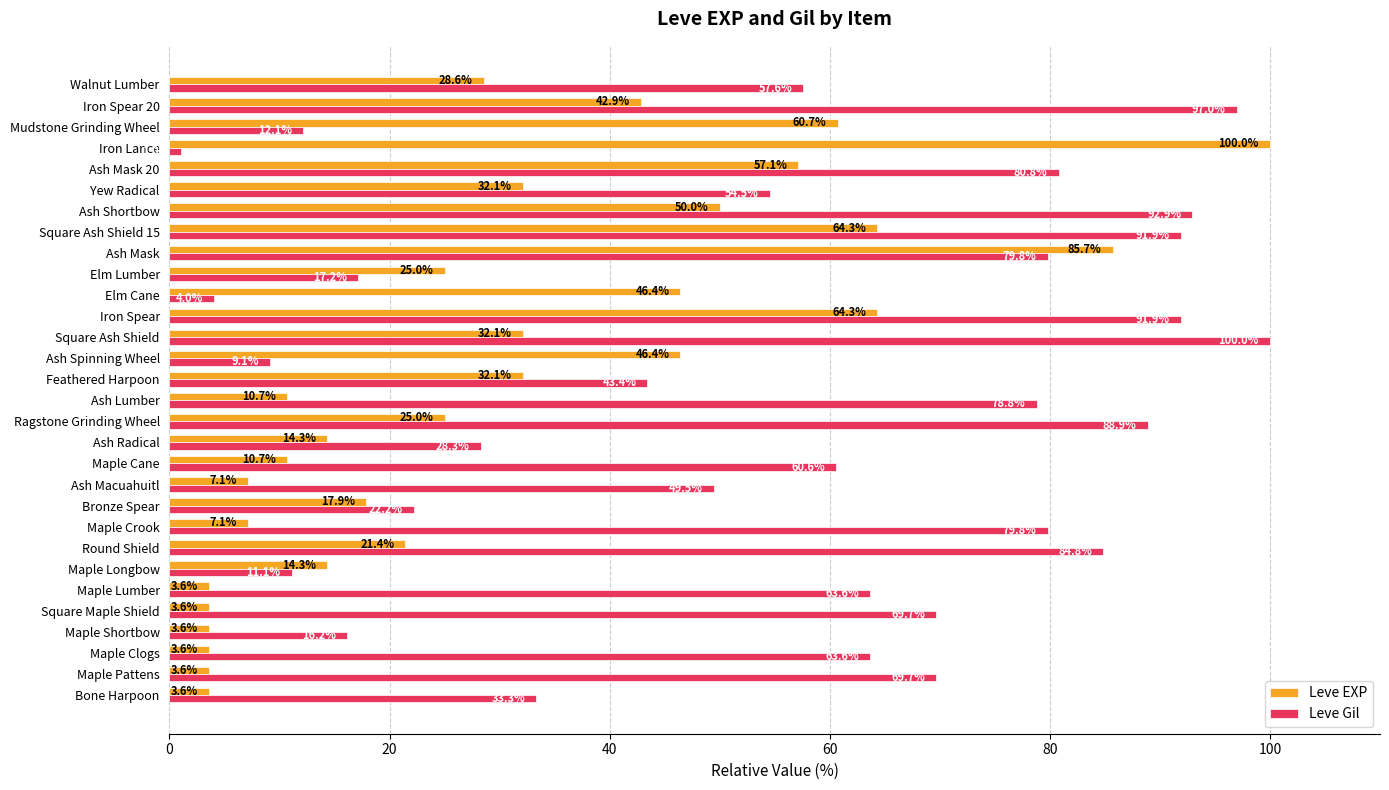

What are all the series names shown in the legend?

Leve EXP, Leve Gil